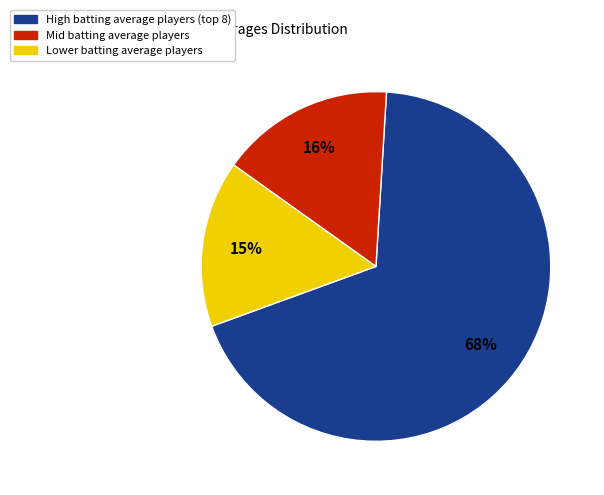

How many segments does this pie chart have?

3